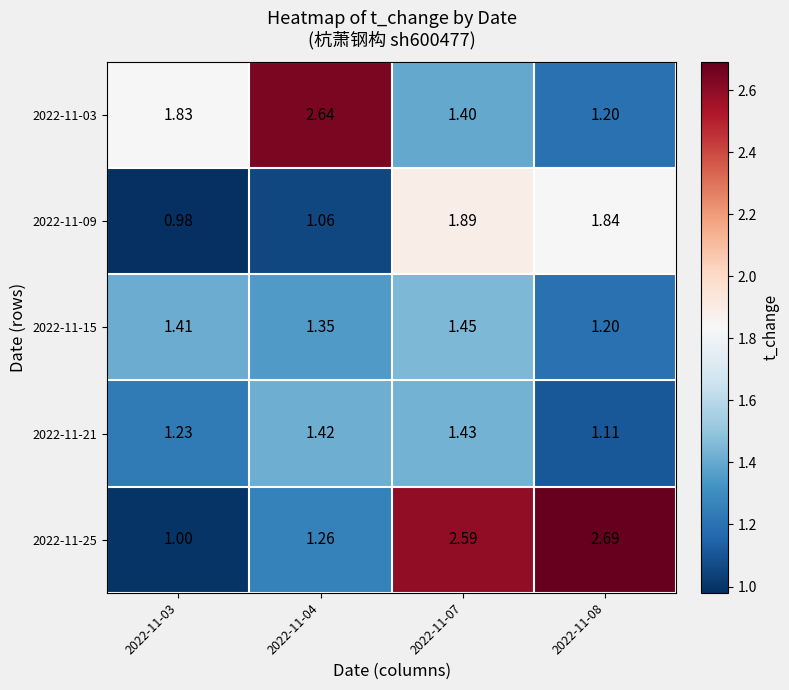

Which series changed the most between 2022-11-04 and 2022-11-07?

2022-11-25